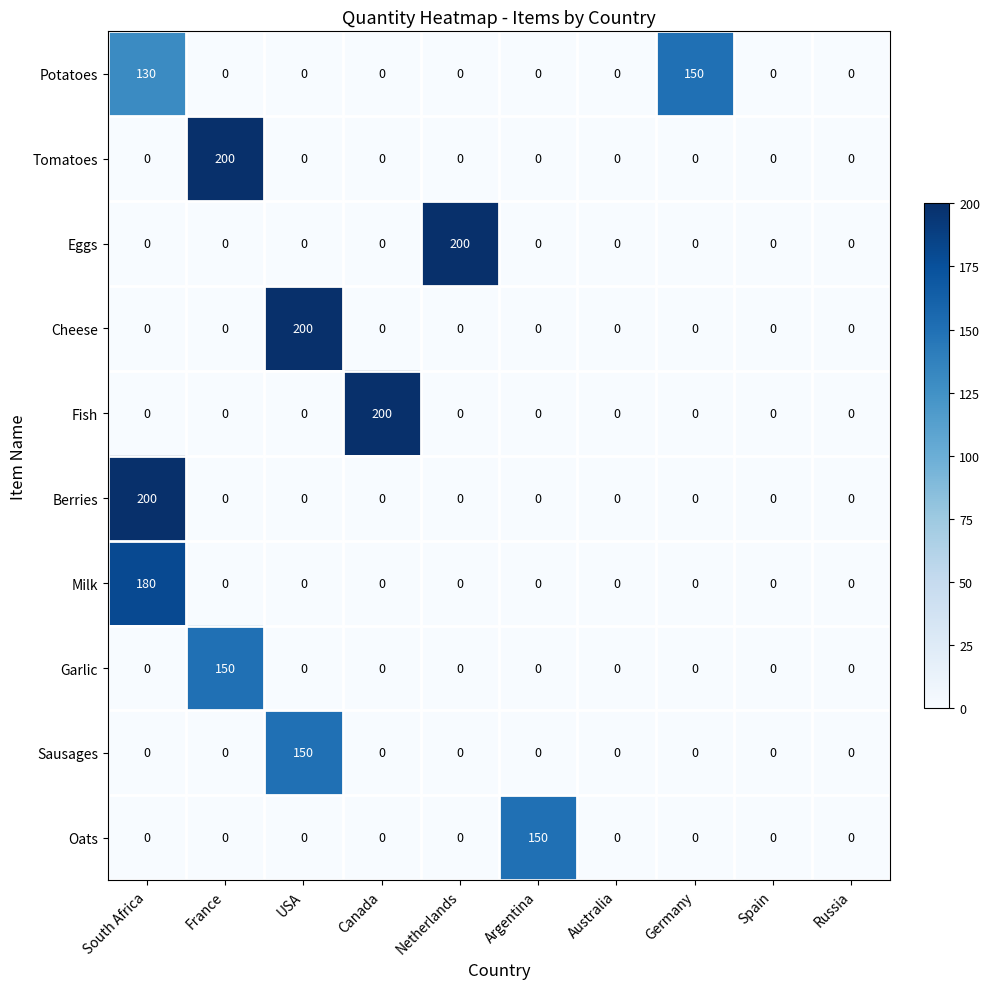

How many categories are shown in the chart?

10